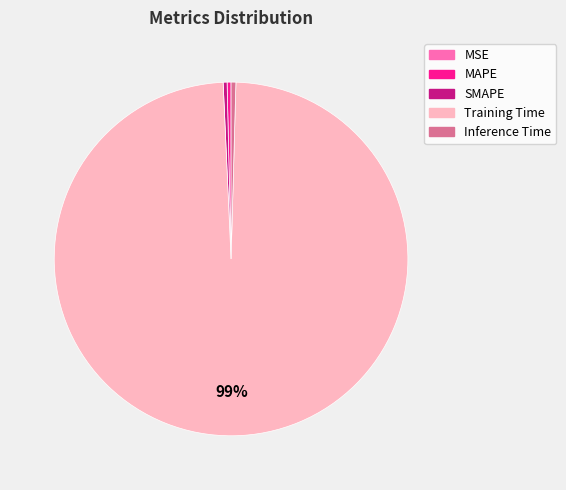

Is it true that SMAPE is 0% of the pie?

True